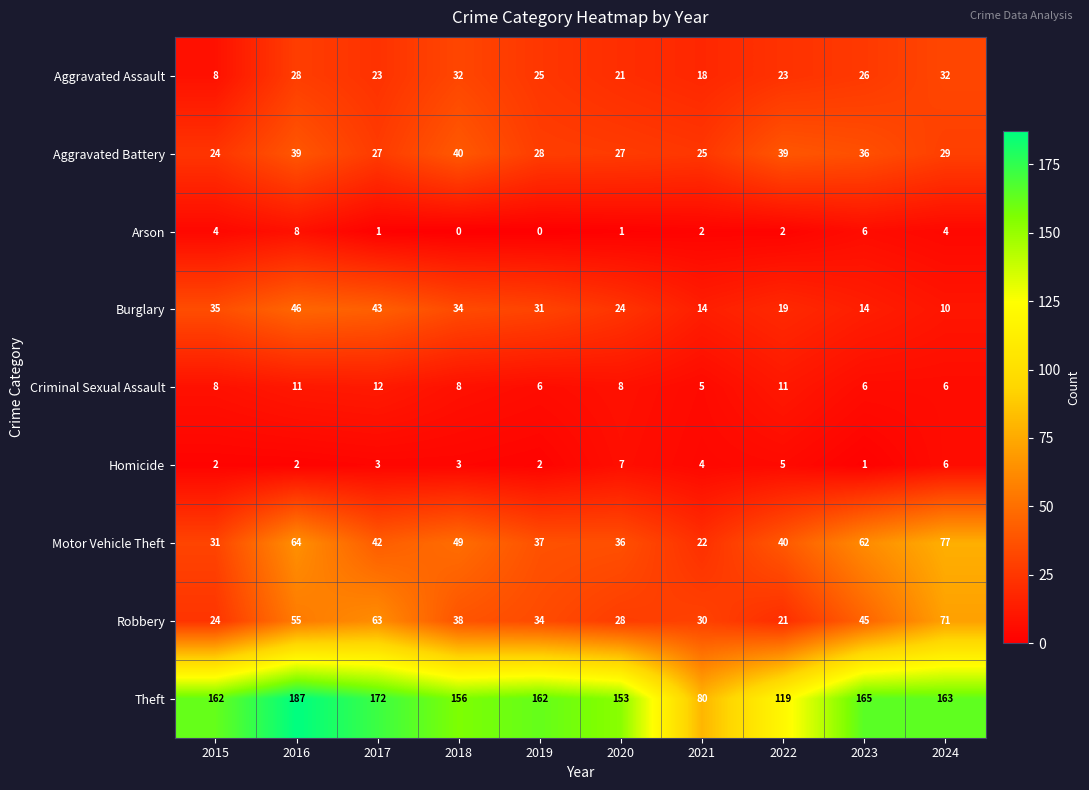

The value of Arson at 2017 is 1. True or false?

True